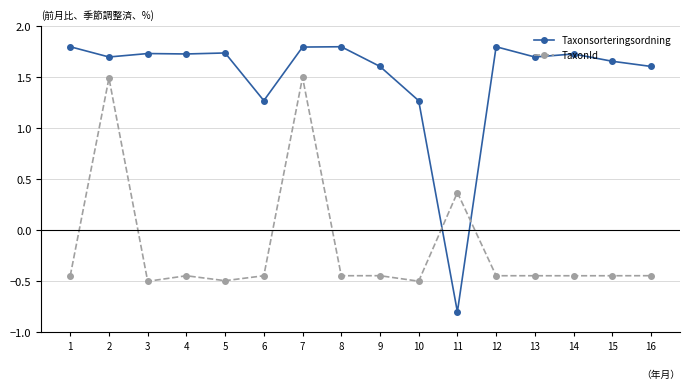

What is the smallest value displayed?

-0.8